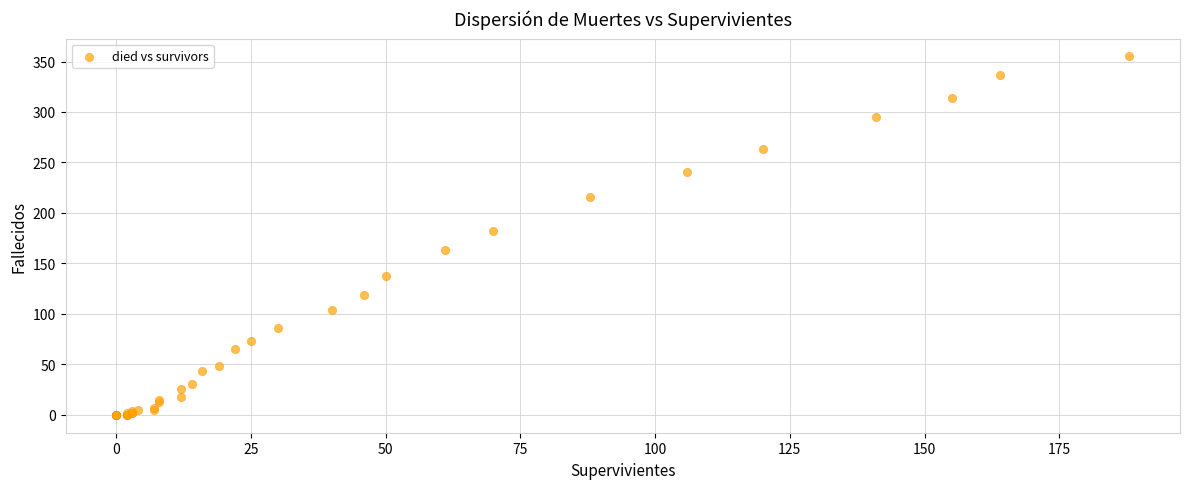

What Y value in the scatter plot is closest to 177?

182